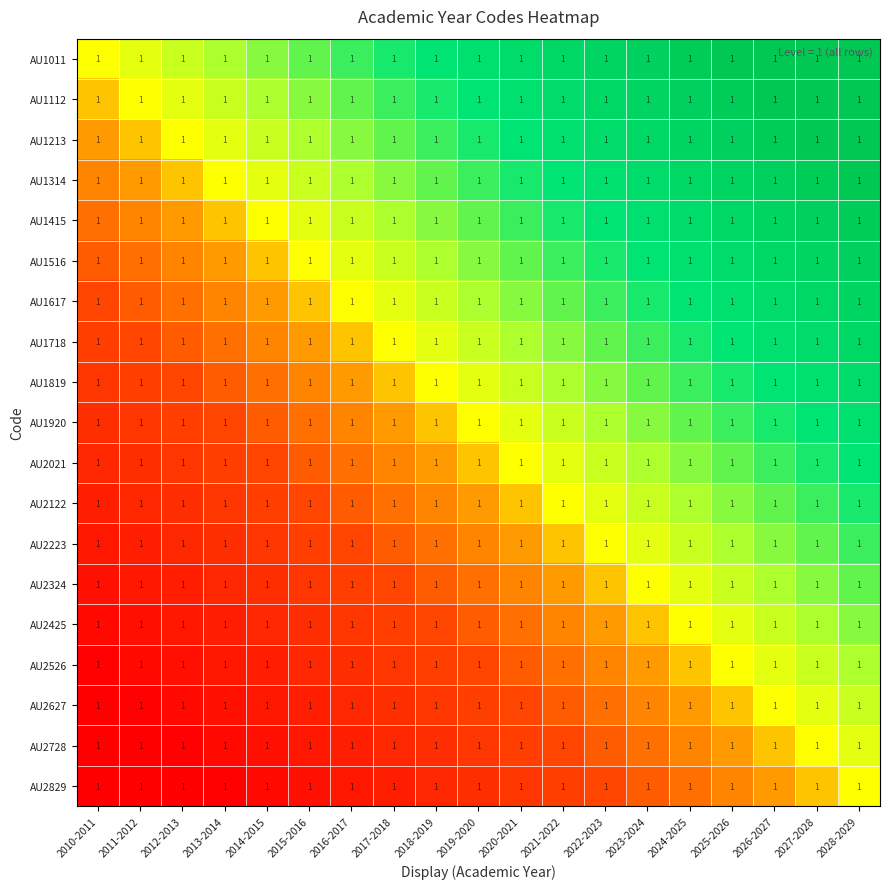

The value of AU2223 at 2026-2027 is 0.1. True or false?

False